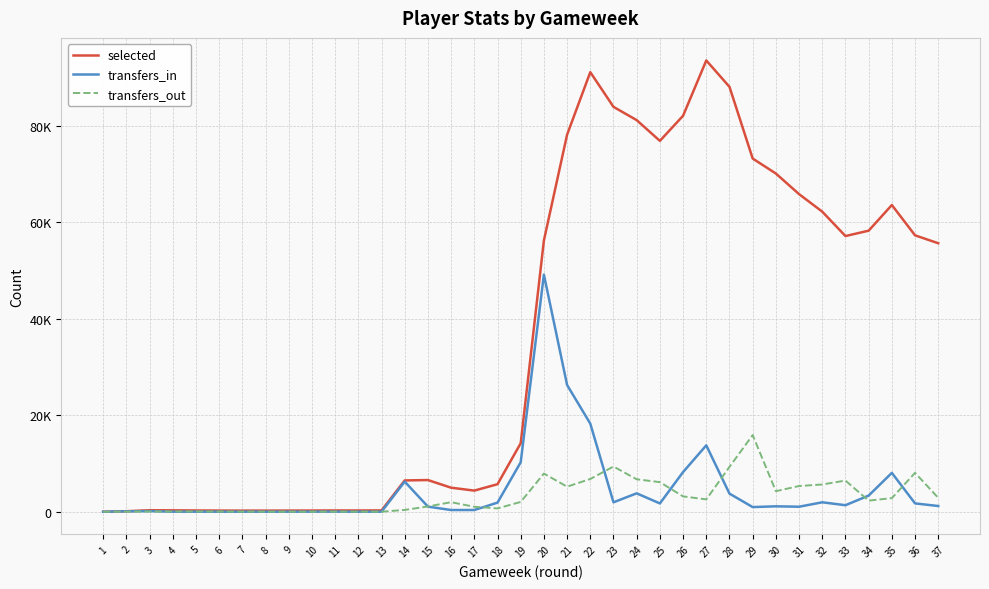

List the labels in order of transfers_in value, smallest first.

1, 12, 9, 7, 6, 8, 4, 5, 13, 11, 10, 2, 3, 16, 17, 29, 31, 15, 30, 37, 33, 25, 36, 18, 23, 32, 34, 28, 24, 14, 35, 26, 19, 27, 22, 21, 20